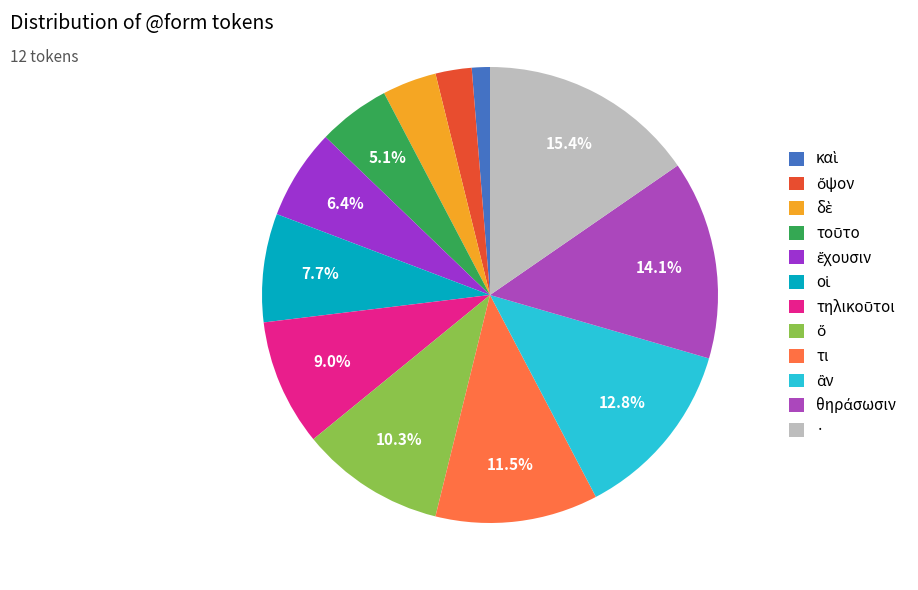

Which has a higher value, τοῦτο or δὲ?

τοῦτο